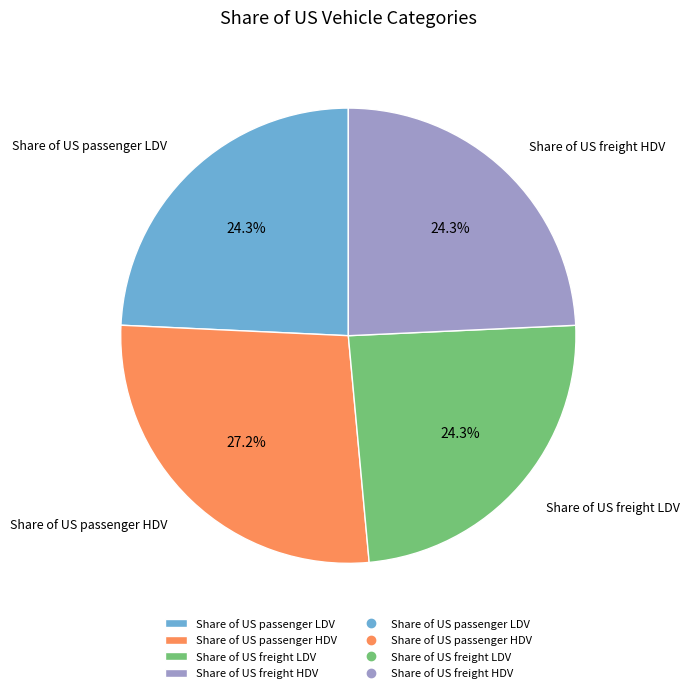

To the nearest percent, what percentage of the pie is Share of US freight HDV?

24%